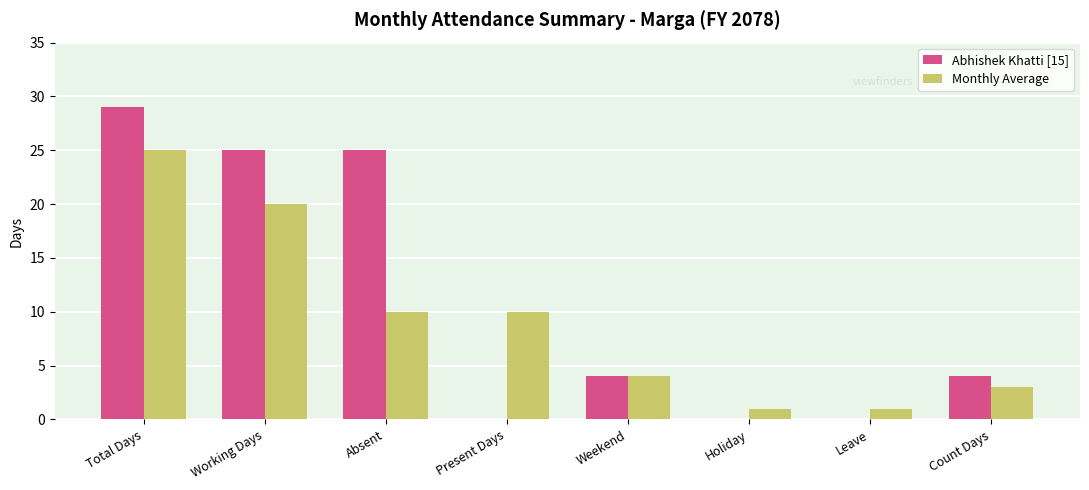

What is the sum of all Abhishek Khatti [15] values?

87